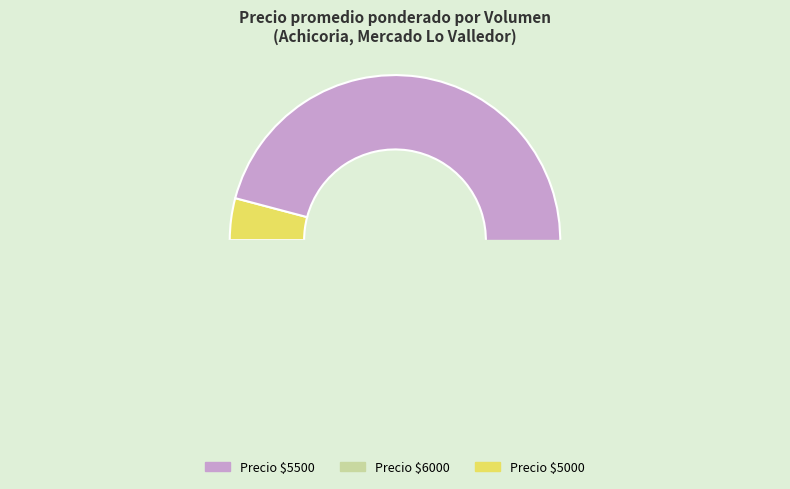

Does 430 account for over 50% of the chart?

No